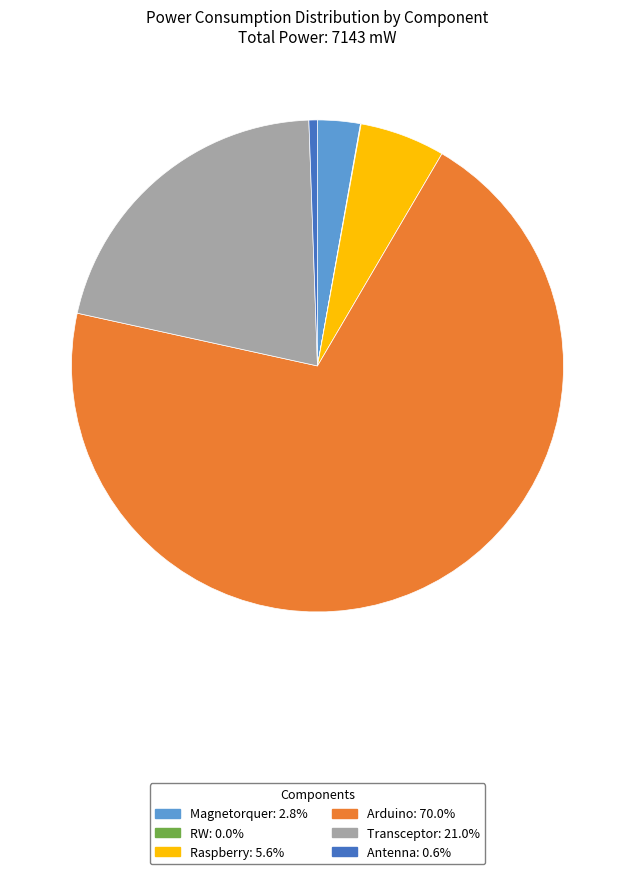

Is the sum of Arduino: 70.0% and Transceptor: 21.0% greater than half?

Yes